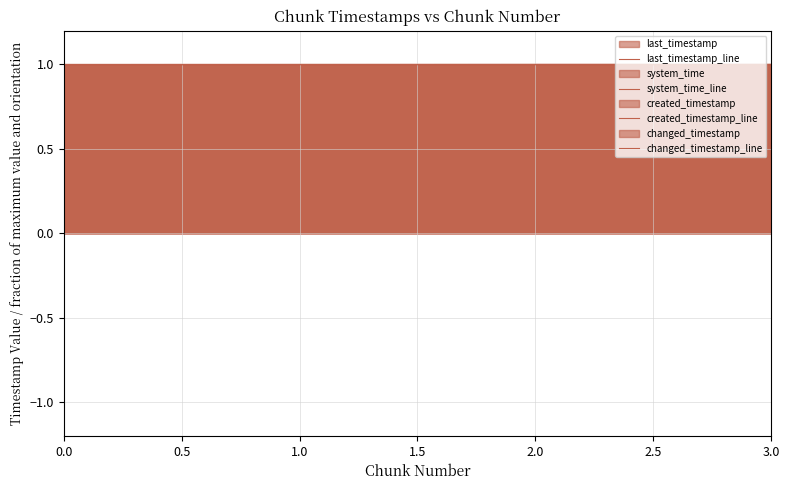

Which series has the largest total across all categories?

system_time_line